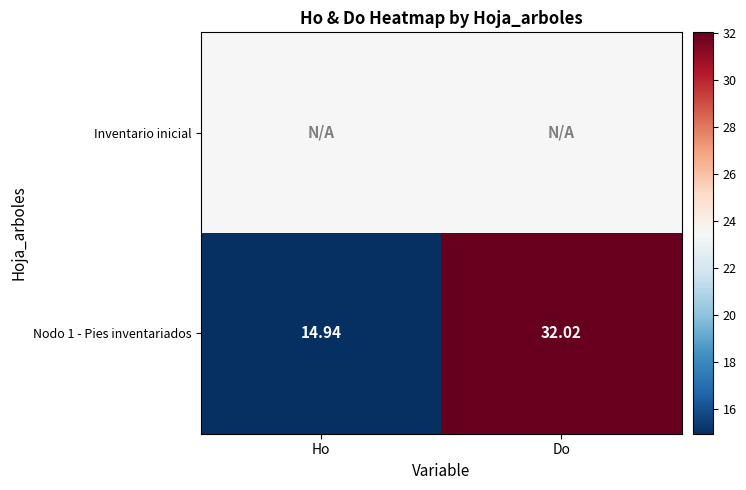

Which category has the lowest value across all series?

Ho